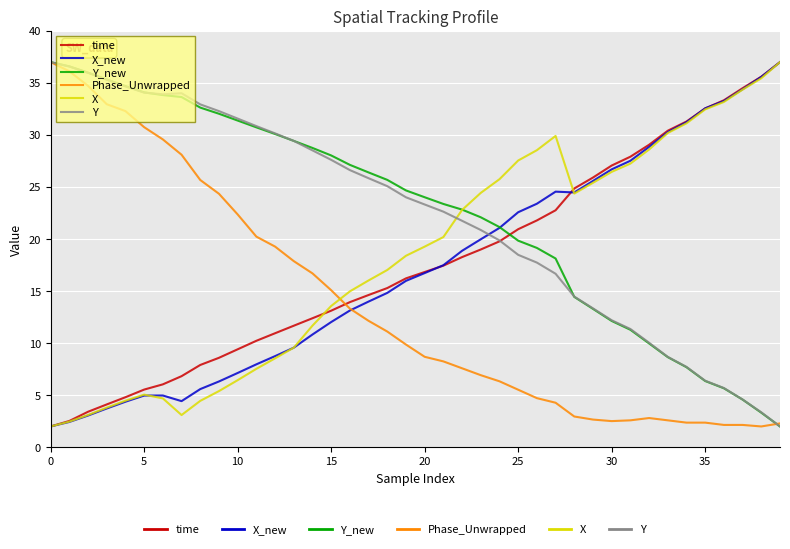

What is the greatest value displayed?

37.0